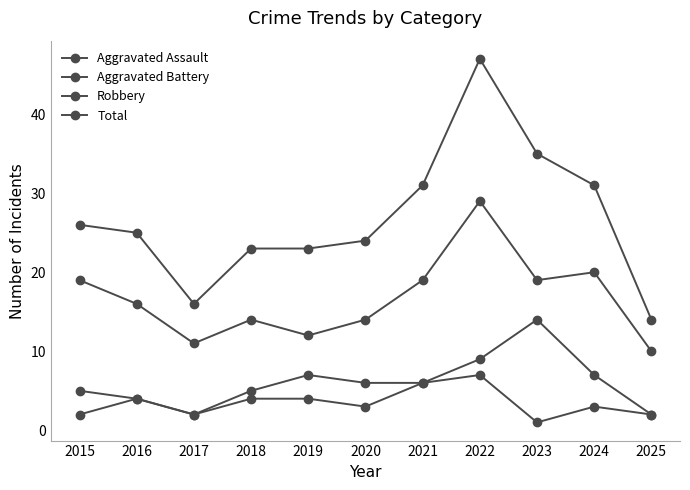

Count the Aggravated Assault values in the range 2 to 4.

8